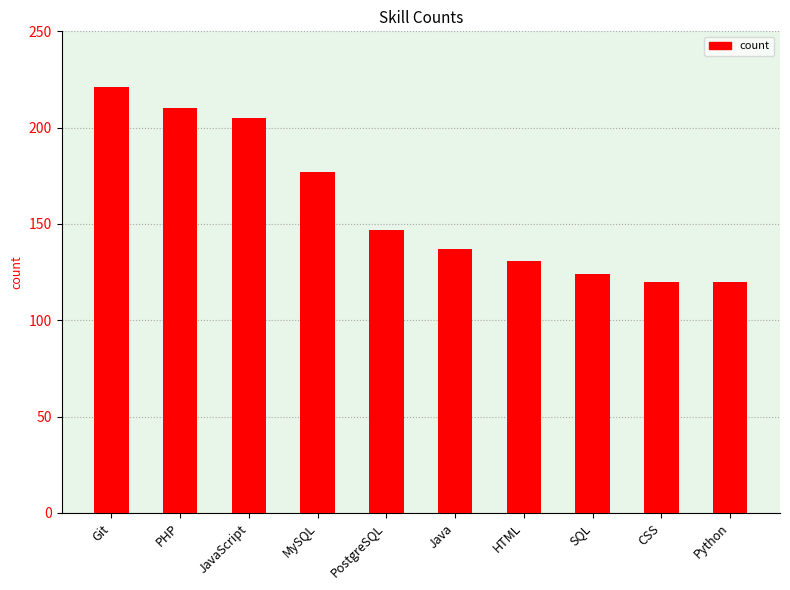

What is the change in value from PHP to JavaScript?

-5